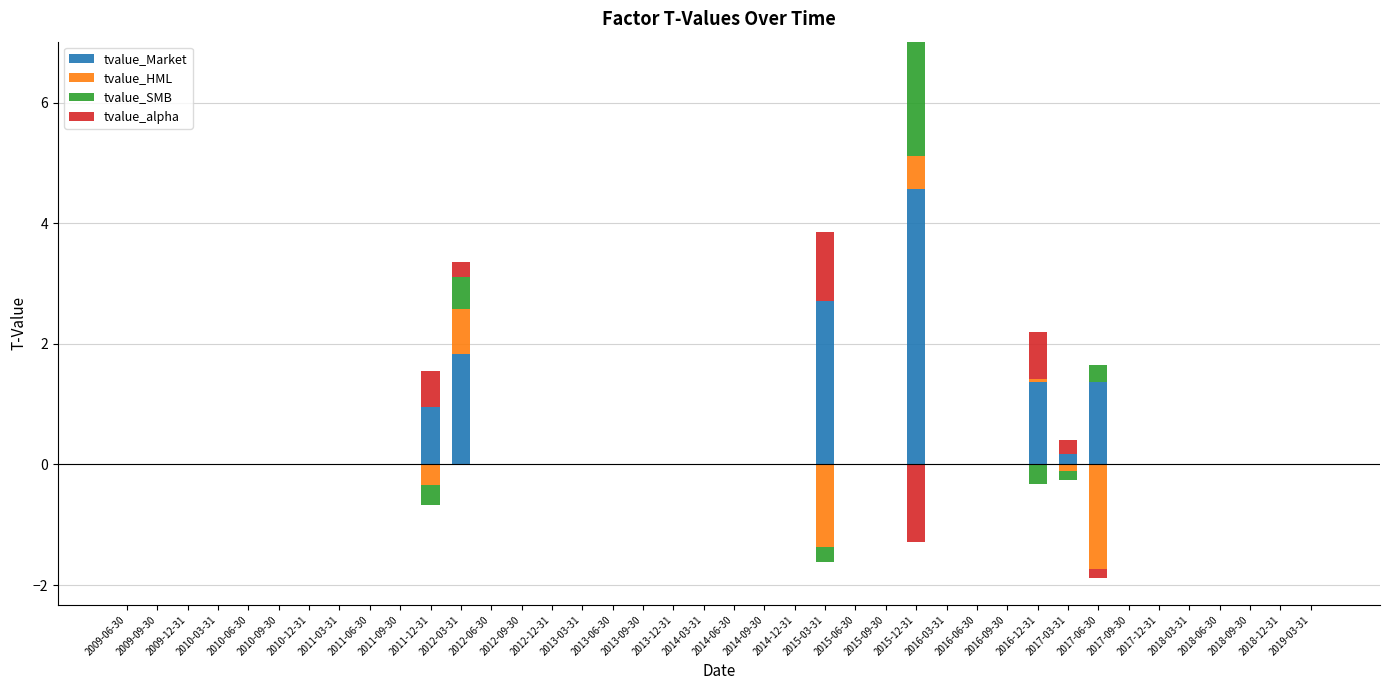

What is the label of the 38th bar from the right?

2009-12-31